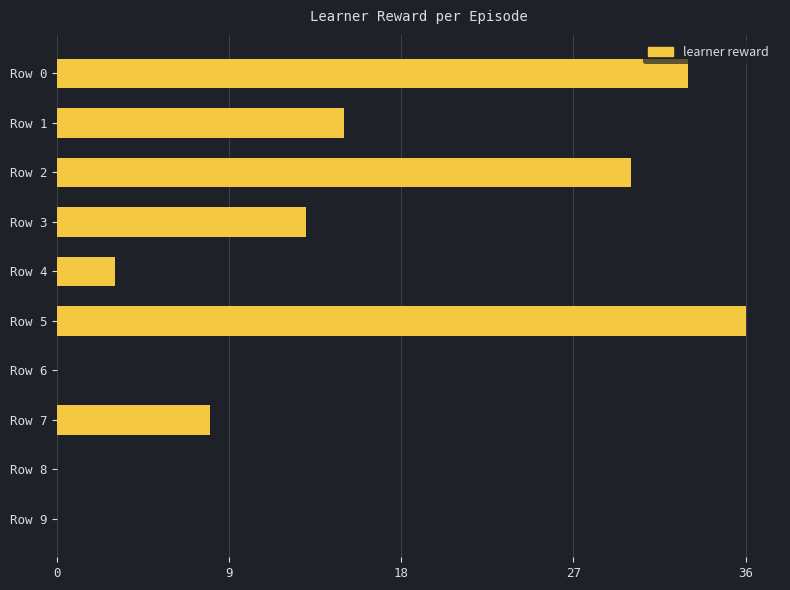

What is the change in value from Row 3 to Row 6?

-13